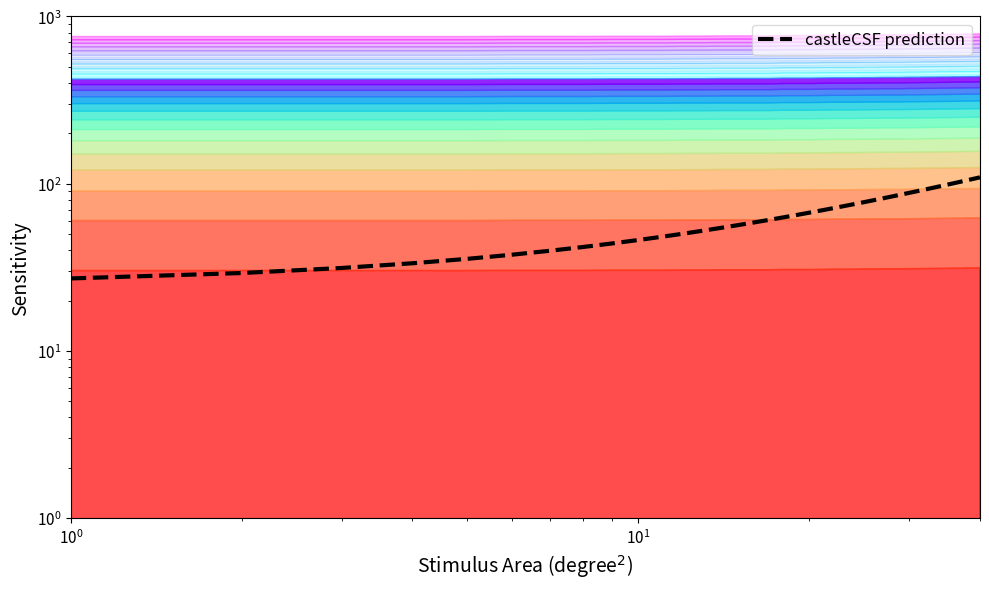

Does the chart display data point markers on the line(s)?

No